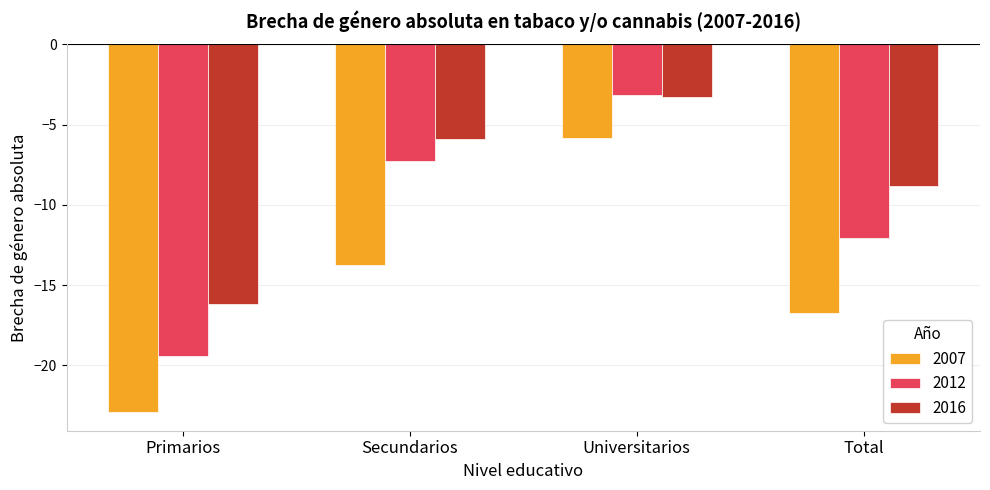

What position from the right is Total?

1